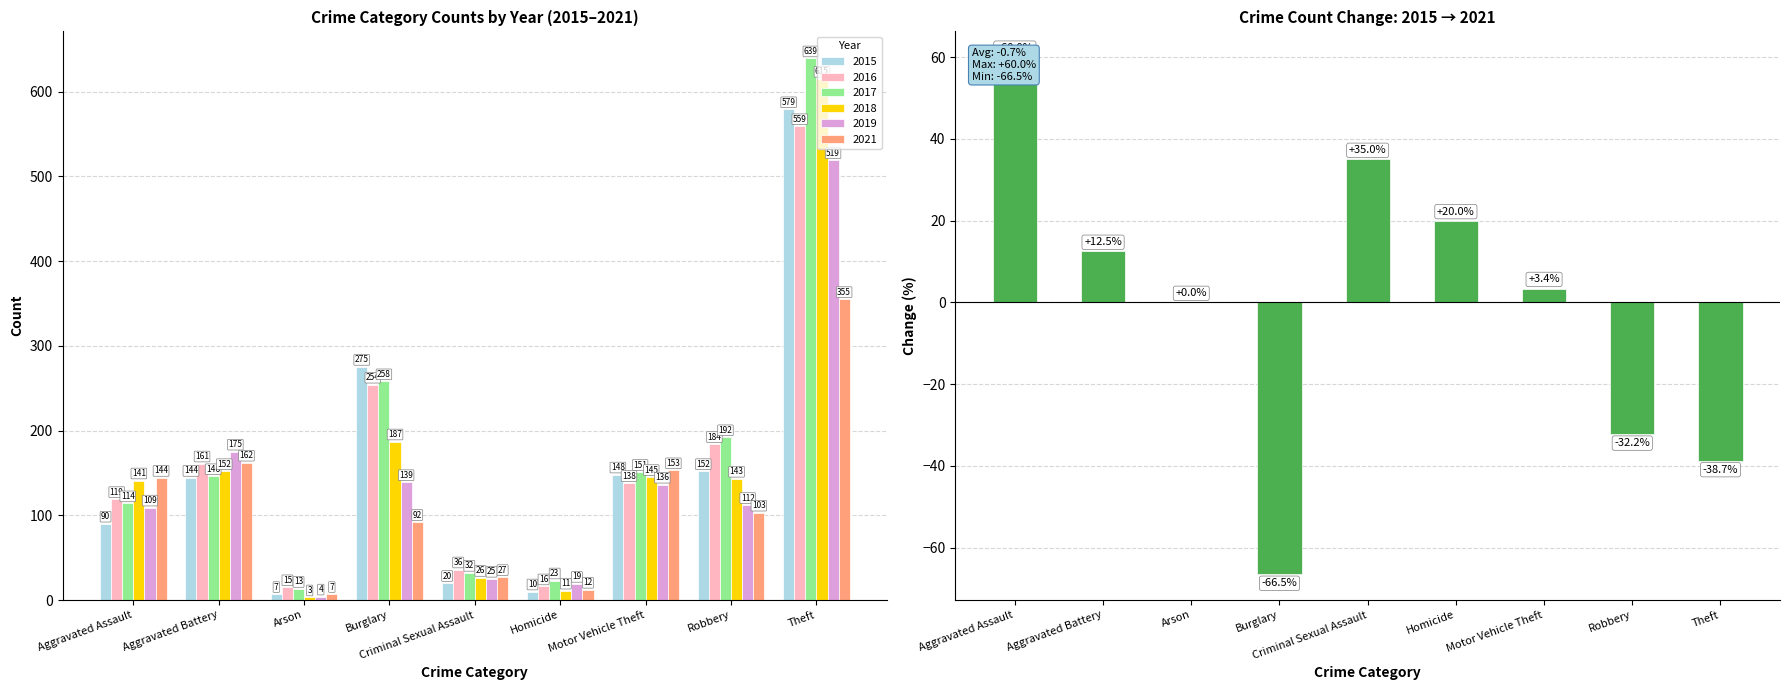

Reading left to right, what are all the values shown in this chart?

Aggravated Assault=60.0	Aggravated Battery=12.5	Arson=0.0	Burglary=-66.5	Criminal Sexual Assault=35.0	Homicide=20.0	Motor Vehicle Theft=3.4	Robbery=-32.2	Theft=-38.7